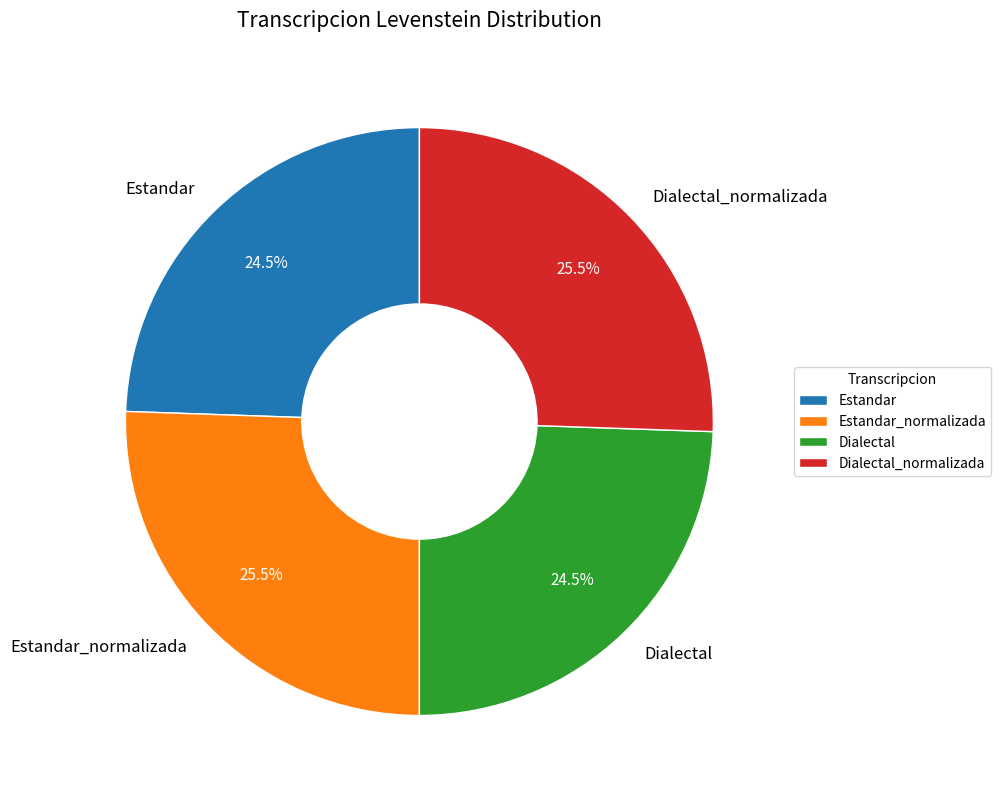

Is the sum of Dialectal_normalizada and Estandar_normalizada greater than half?

Yes